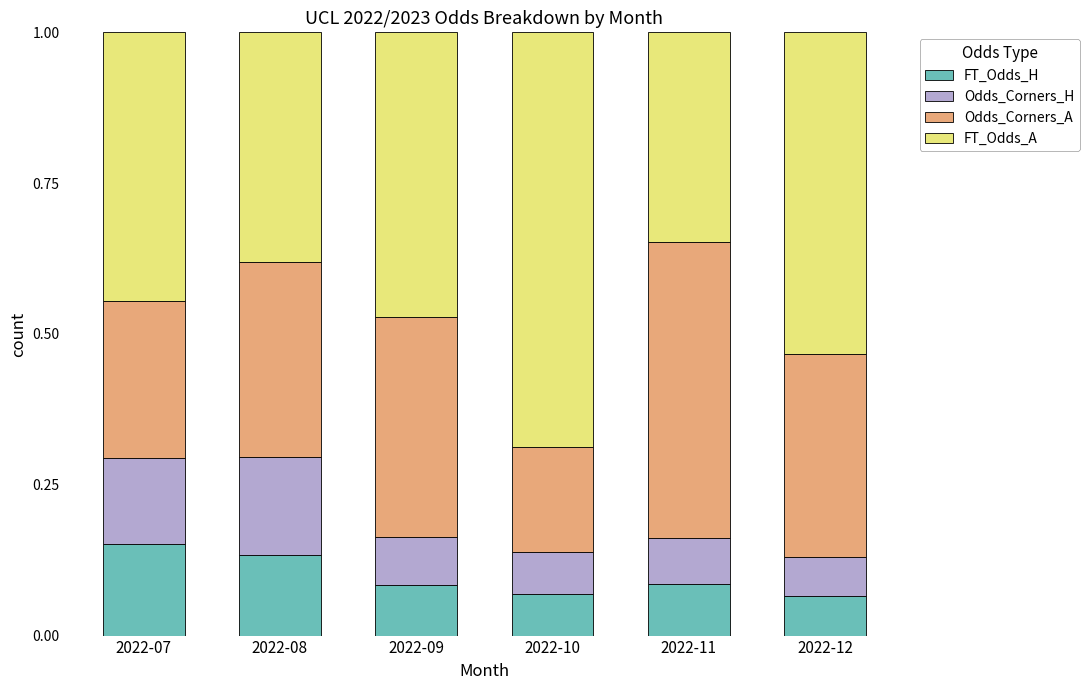

What is the total value across all series at 2022-09?

1.0